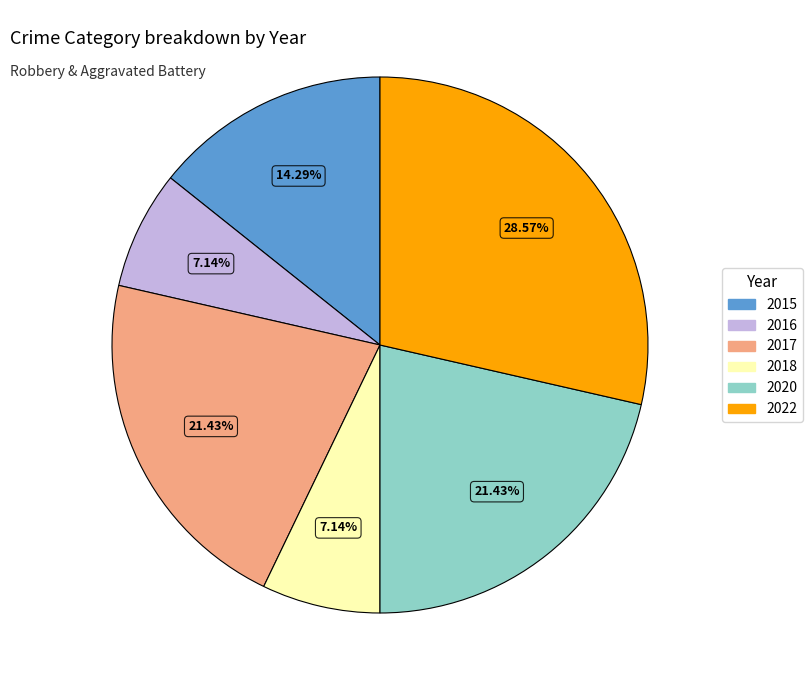

What is the largest slice in the pie chart?

2022